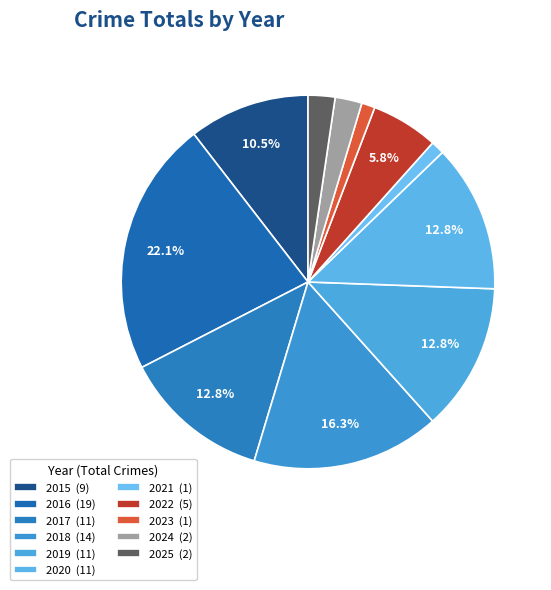

How many segments does this pie chart have?

11